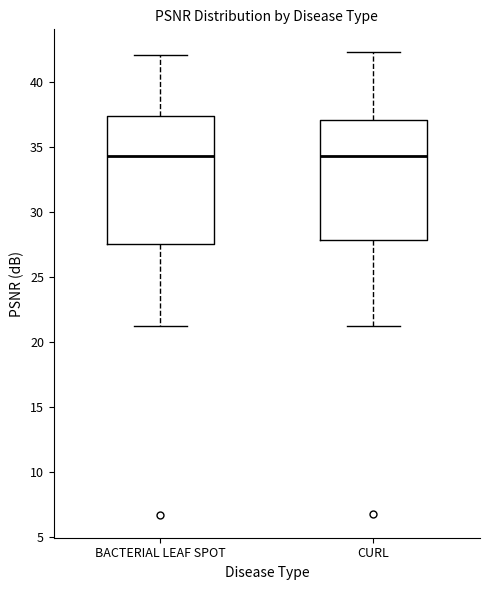

Where is the lower edge of the box for CURL on the y-axis? The values are not printed on the chart, so give them approximately, as read against the axis.

28.0